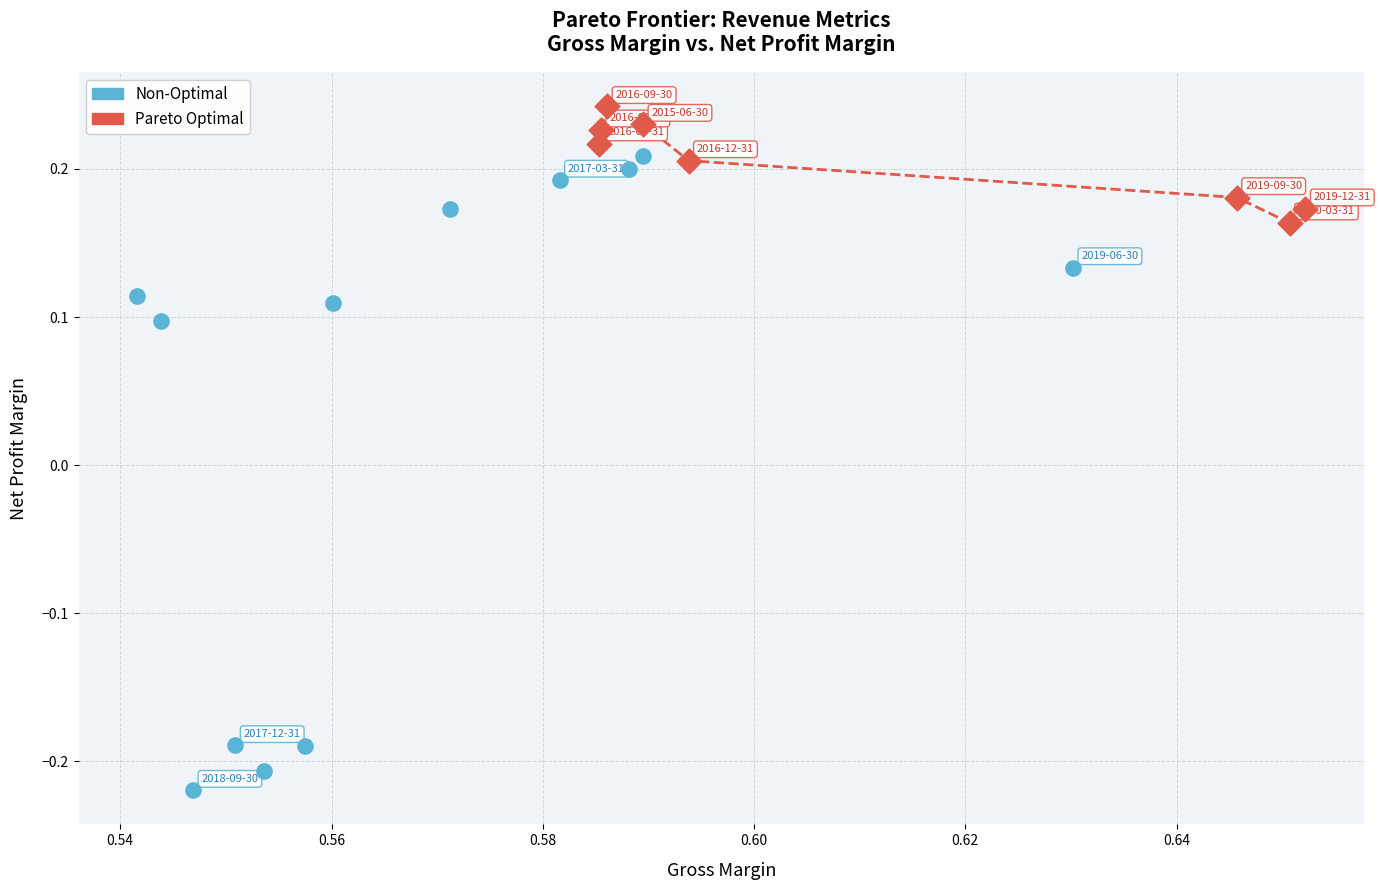

Which series contains the highest Y value?

Pareto Optimal